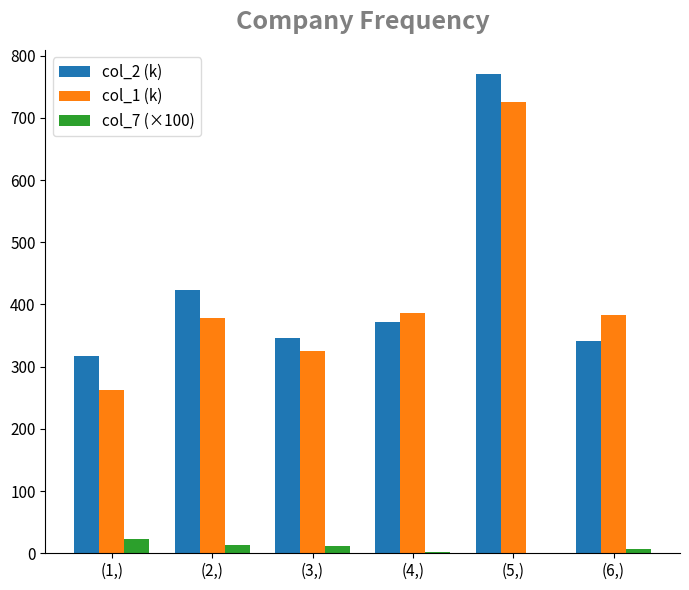

What is the sum of the col_2 (k) values at (1,) and (5,)?

1088.7